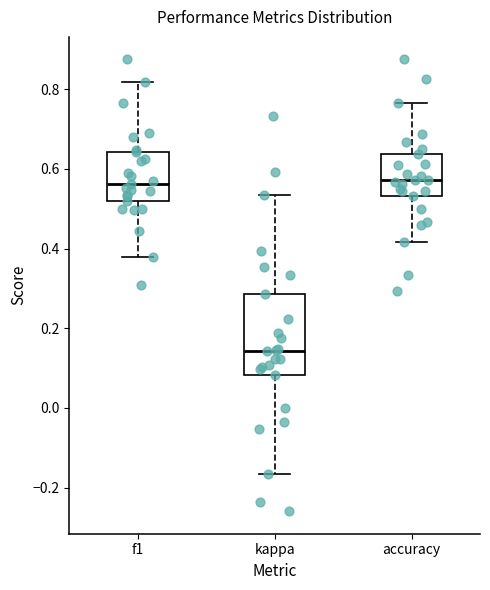

Which box's median line is the lowest?

kappa